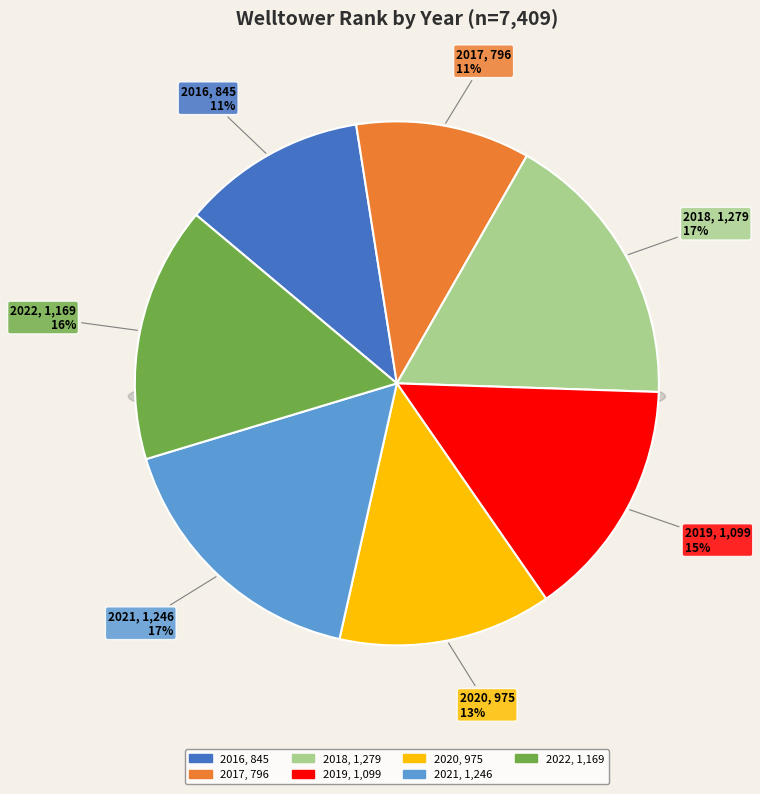

Does 2017 account for over 50% of the chart?

No